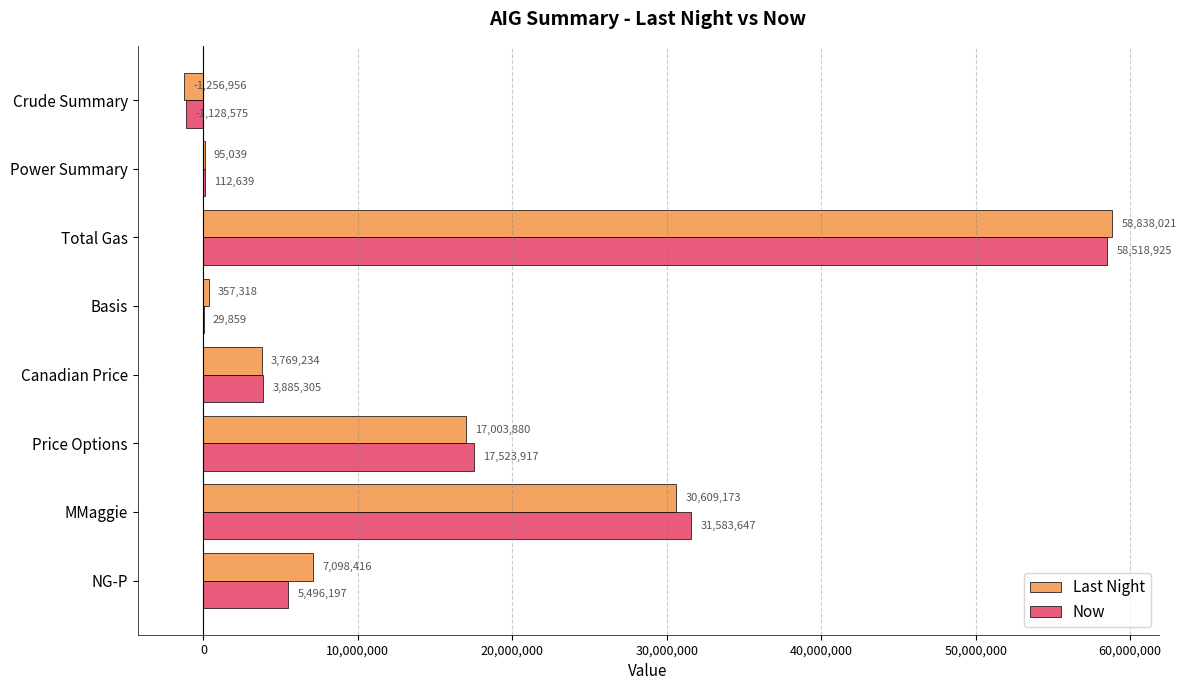

What is the sum of the Last Night values at MMaggie and NG-P?

37707589